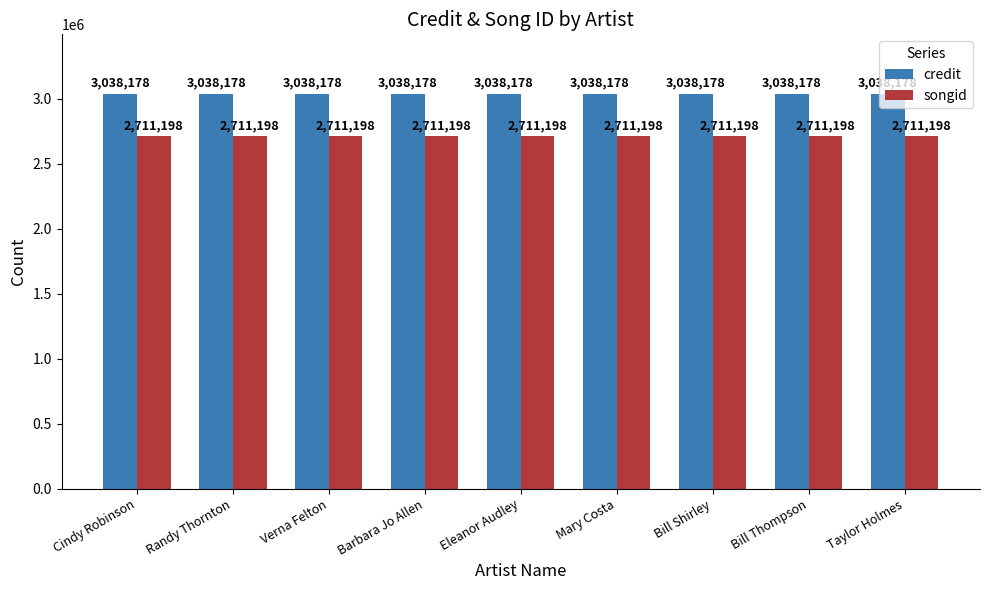

List the series in order of their peak value, highest first.

credit, songid